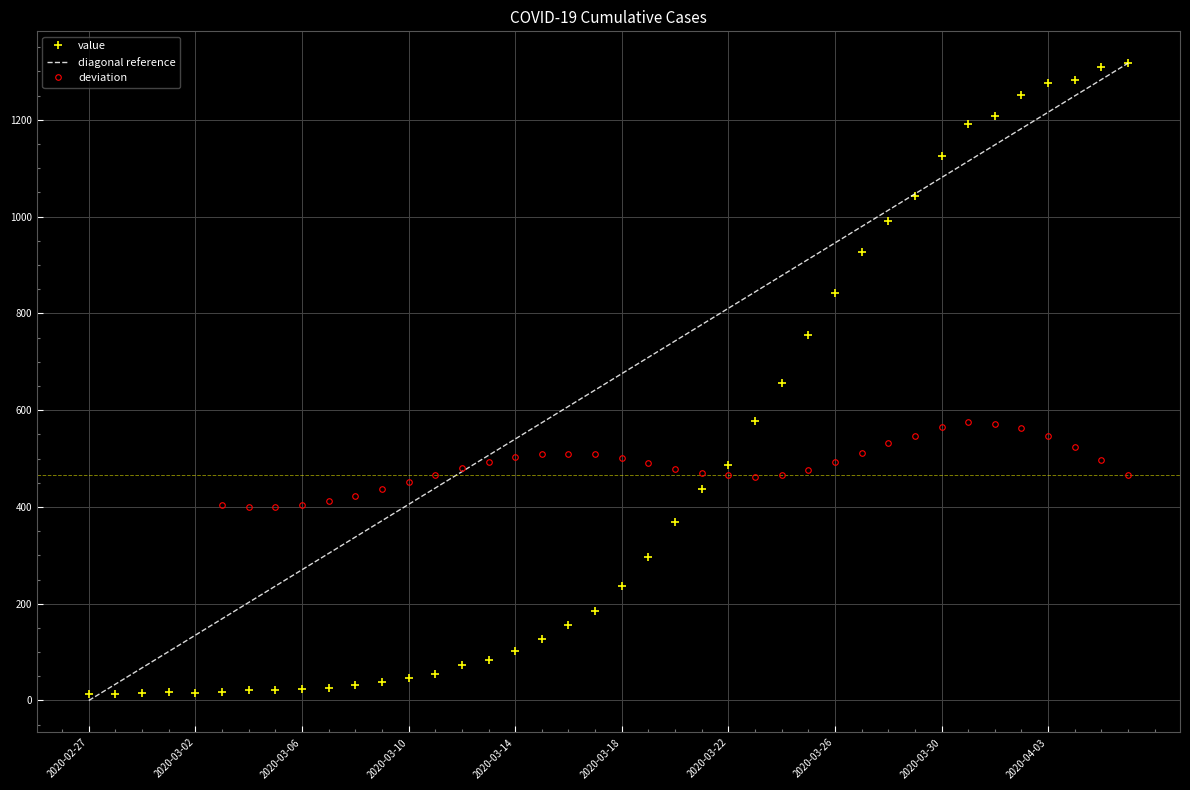

At which label does diagonal reference reach its minimum?

2020-02-27